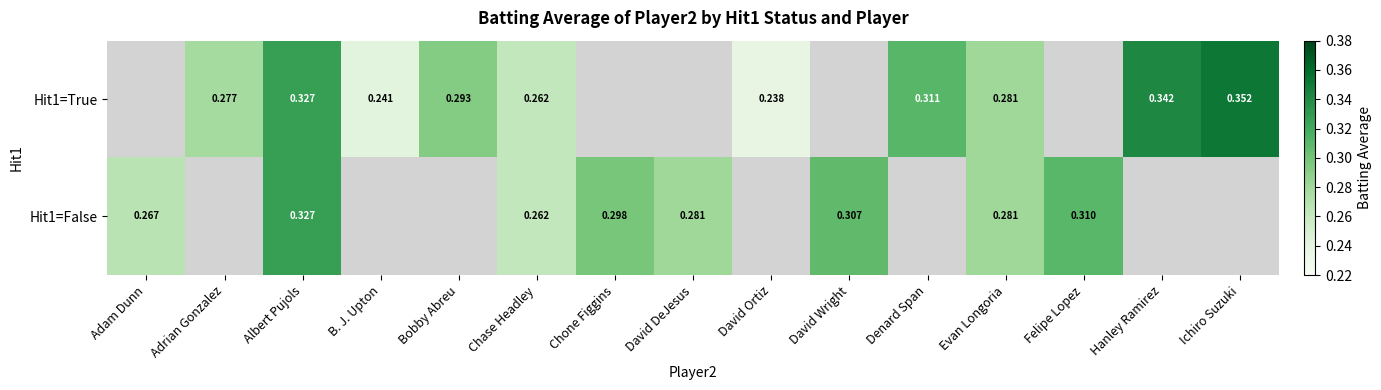

What is the total value across all series at Albert Pujols?

0.7